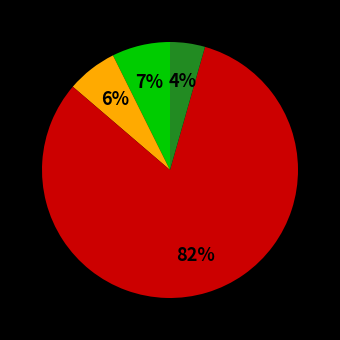

To the nearest percent, what is the average slice percentage?

25%